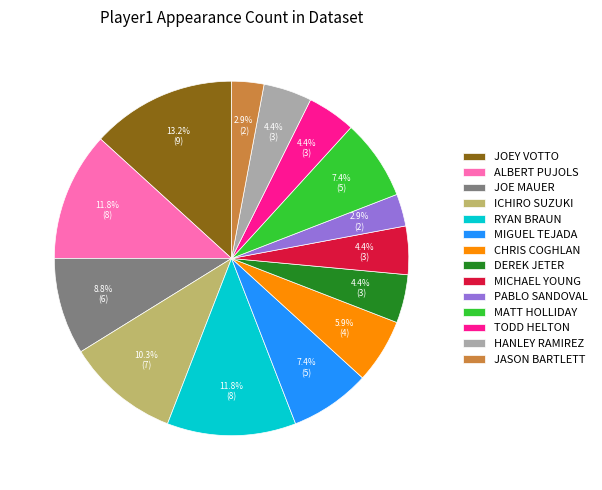

To the nearest percent, what is the difference between the largest and smallest slice percentages?

10%